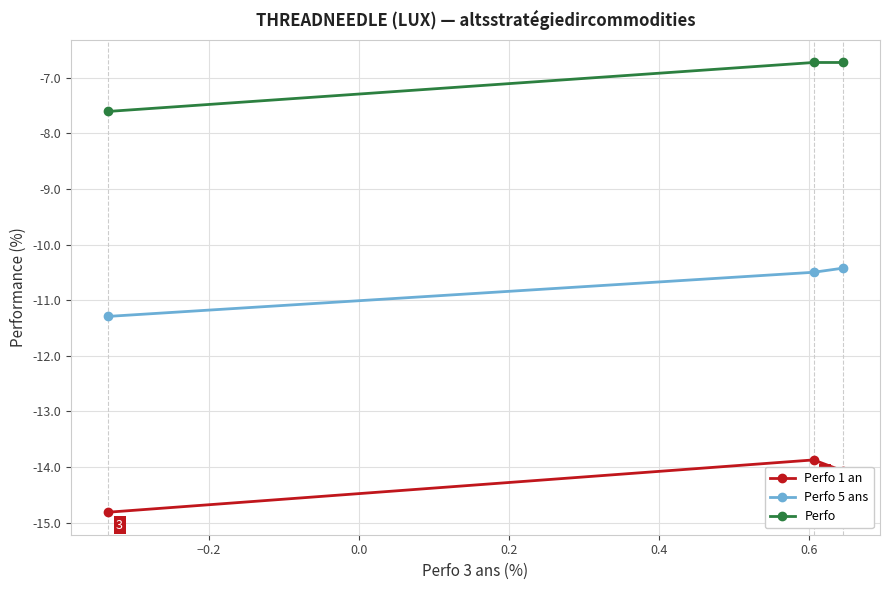

Rank the series by their maximum value, from highest to lowest.

Perfo, Perfo 5 ans, Perfo 1 an